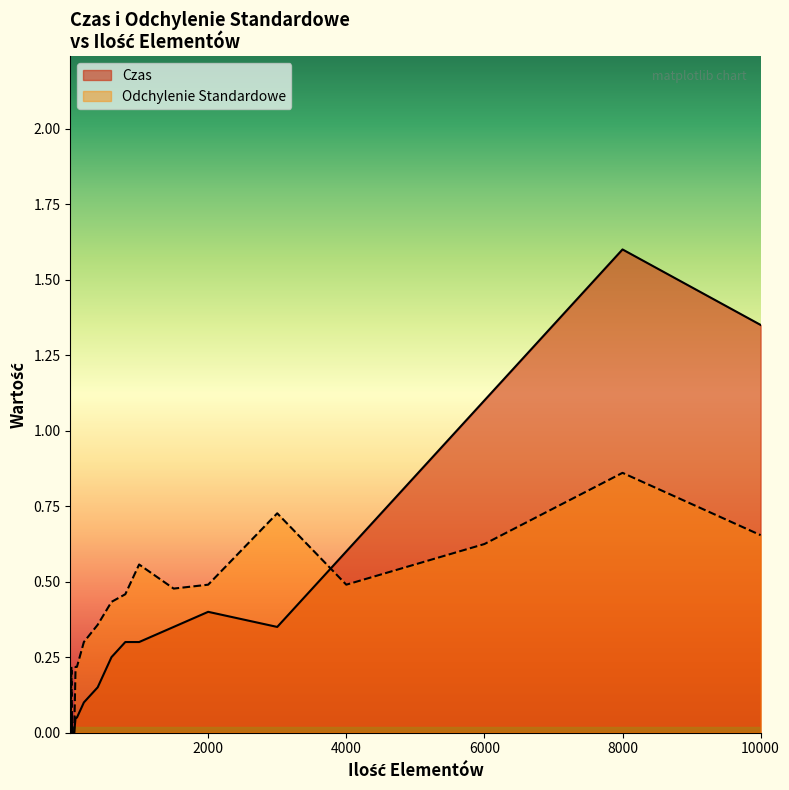

True or false: Czas and Odchylenie Standardowe cross at least once.

True